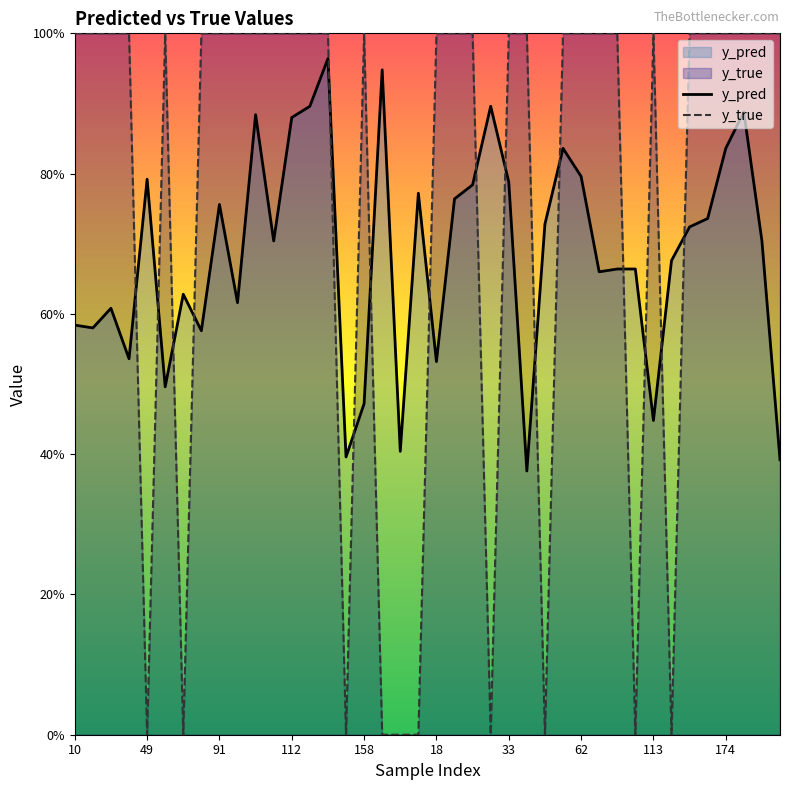

What is the difference between the maximum and second lowest values in the y_true series?

1.0